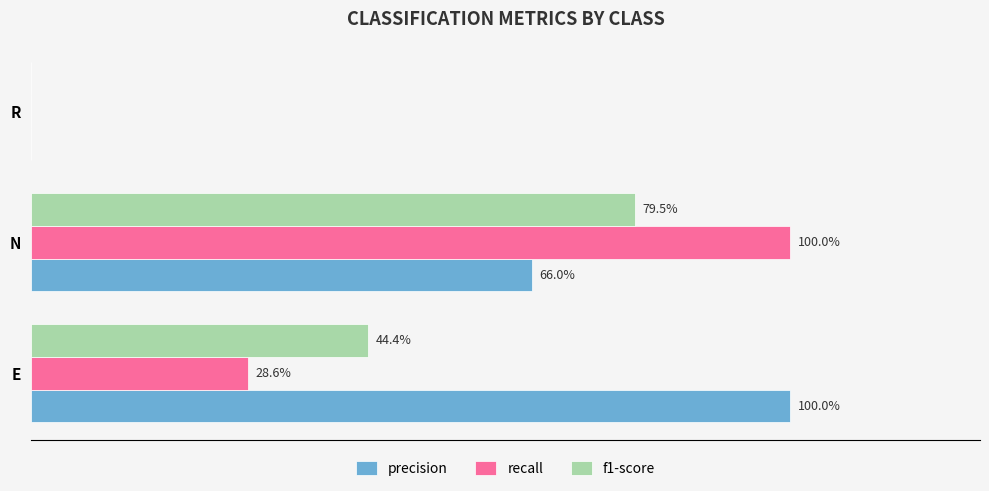

Which series has the largest total across all categories?

precision